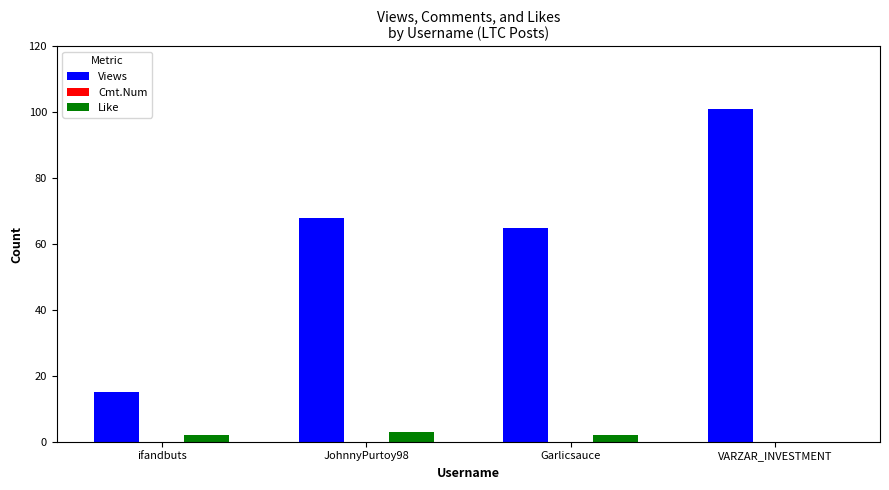

What is the approximate value of Views at ifandbuts, to the nearest 10?

20